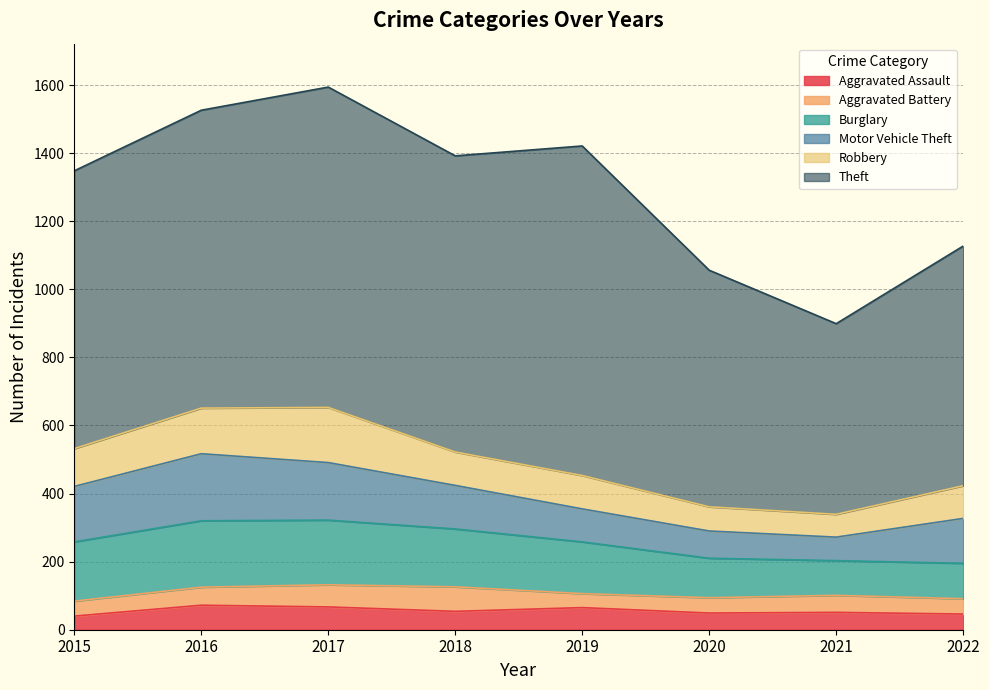

The Motor Vehicle Theft series shows 69 at 2021. True or false?

True